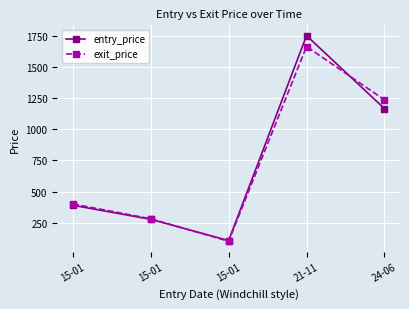

At which label does exit_price first exceed 400?

15-01